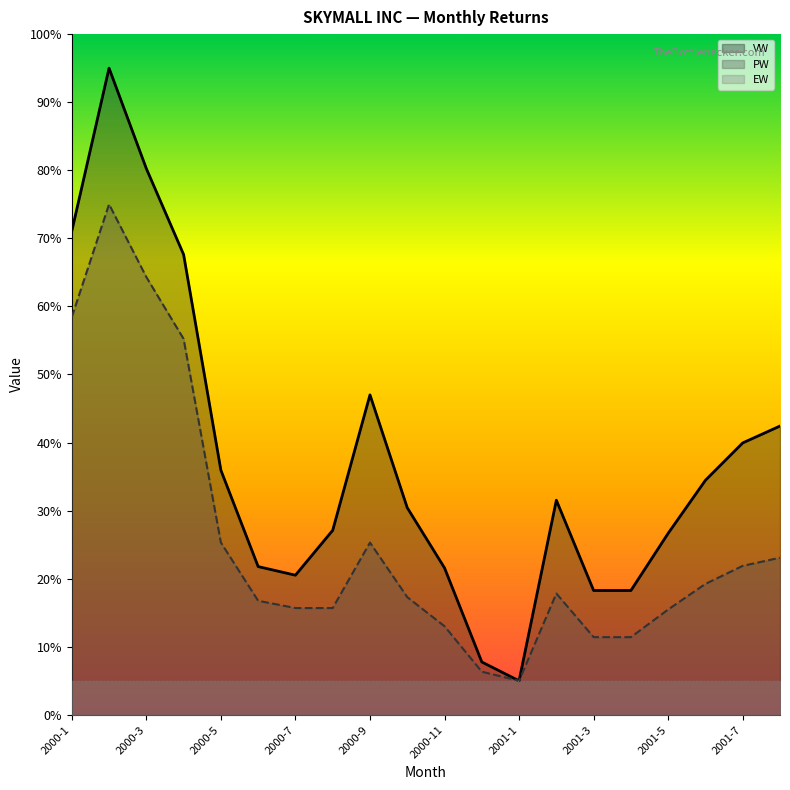

How many interior local peaks does the PW series have?

3